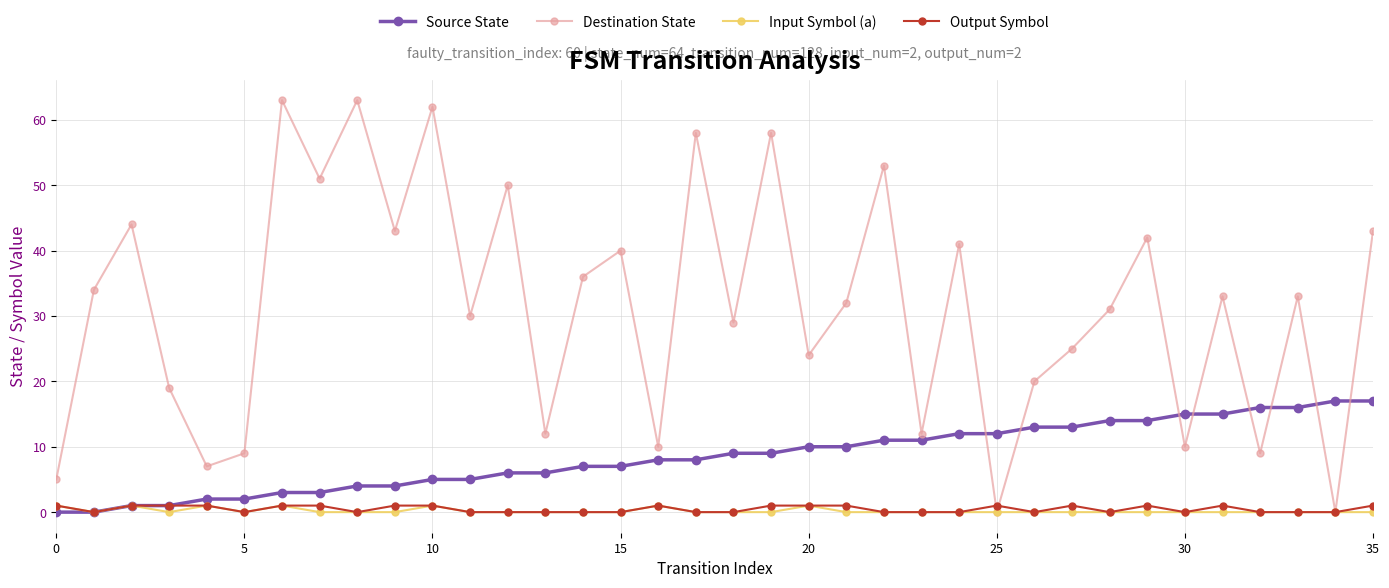

Which series has the largest range (max minus min)?

Destination State